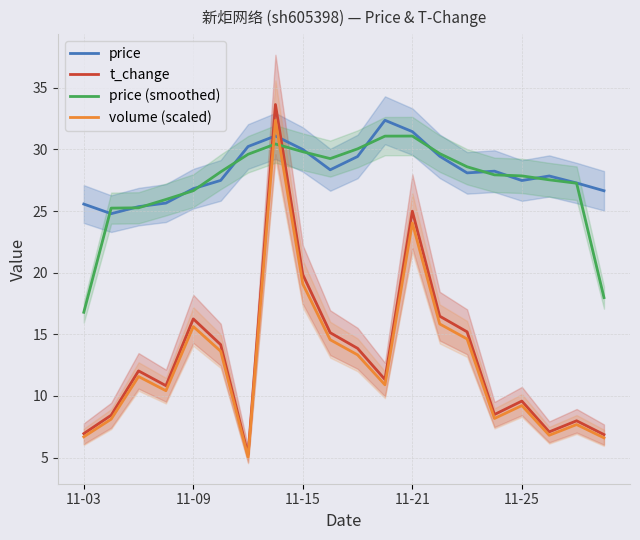

True or false: t_change and volume (scaled) intersect in this chart.

False